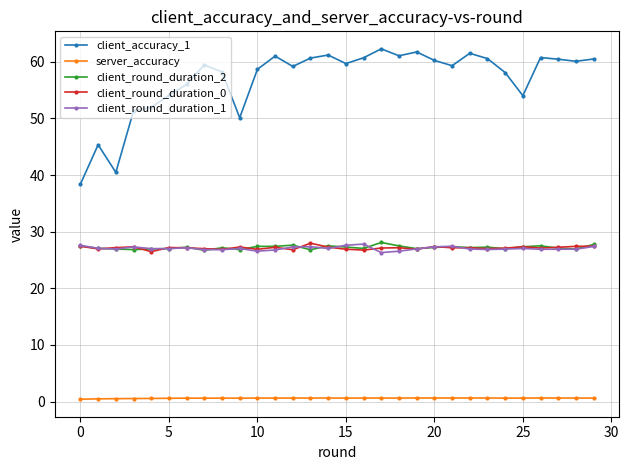

True or false: client_round_duration_0 has more than 0 points higher than both neighbors.

True